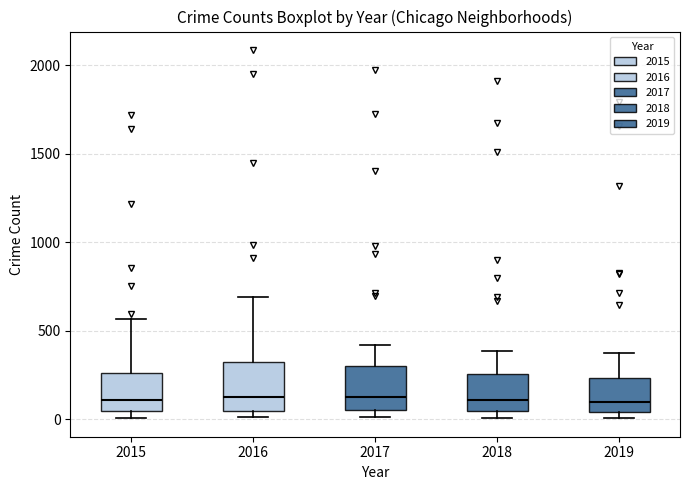

Reading left to right, transcribe this box plot: for each box, give where its median line is, the range the box spans, and where its two whiskers end, as read against the y-axis. The values are not printed on the chart, so give them approximately, as read against the axis.

2015: median 100, box 50 to 250, whiskers 0 to 550
2016: median 150, box 50 to 300, whiskers 0 to 700
2017: median 100, box 50 to 300, whiskers 0 to 400
2018: median 100, box 50 to 250, whiskers 0 to 400
2019: median 100, box 50 to 250, whiskers 0 to 400